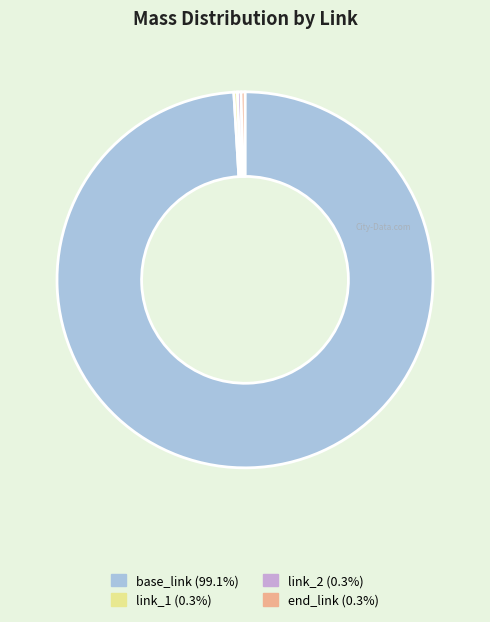

Is the sum of link_2 and base_link greater than half?

Yes